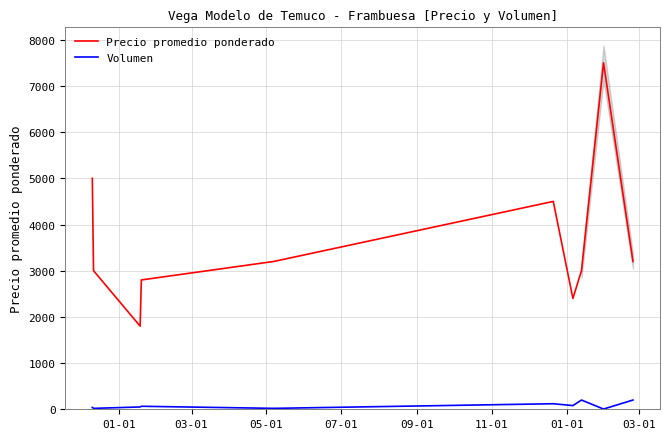

True or false: Precio promedio ponderado and Volumen intersect in this chart.

False